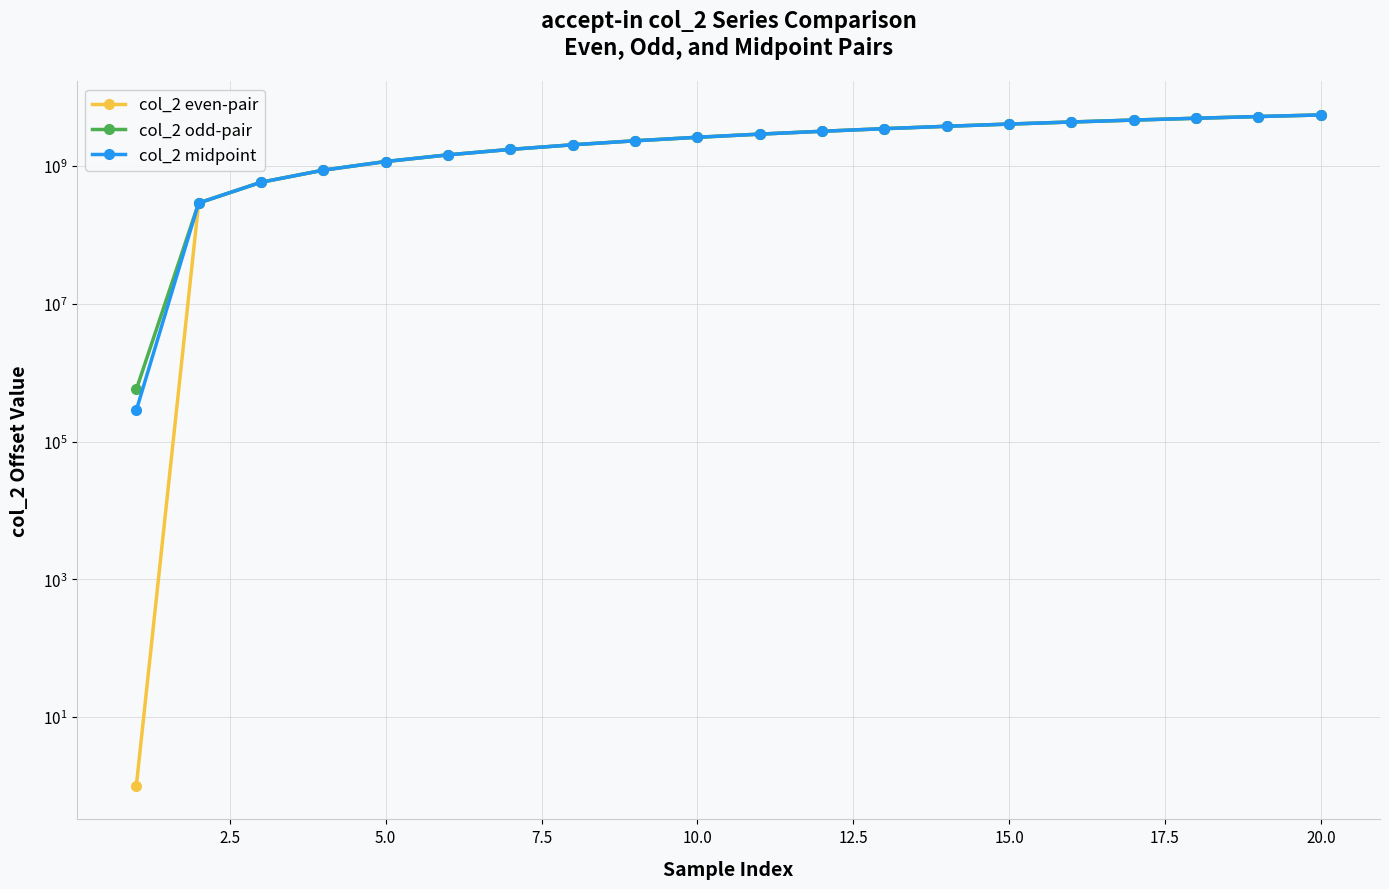

The value of col_2 odd-pair at 0.0 is 295303. True or false?

False